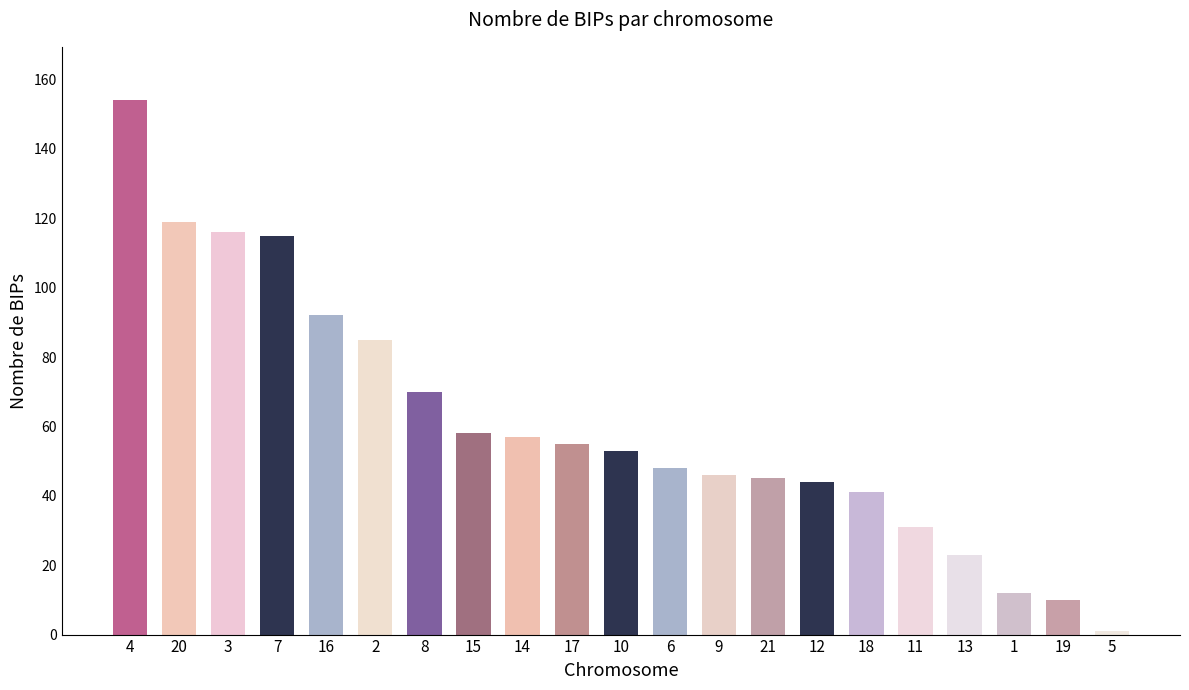

Reading left to right, transcribe all the data shown in this chart.

154	119	116	115	92	85	70	58	57	55	53	48	46	45	44	41	31	23	12	10	1